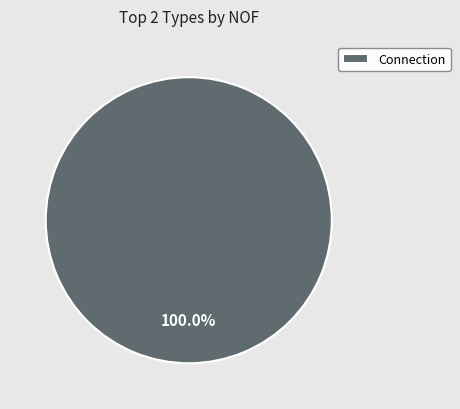

To the nearest percent, what percentage of the pie is Connection?

100%